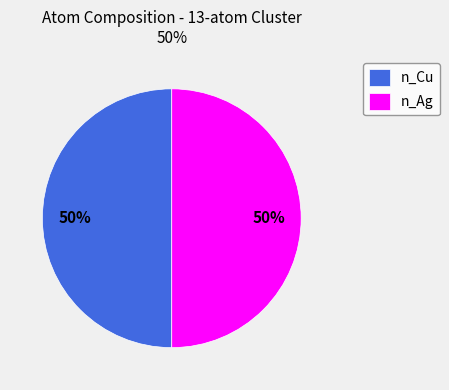

Is it true that n_Cu is 11% of the pie?

False